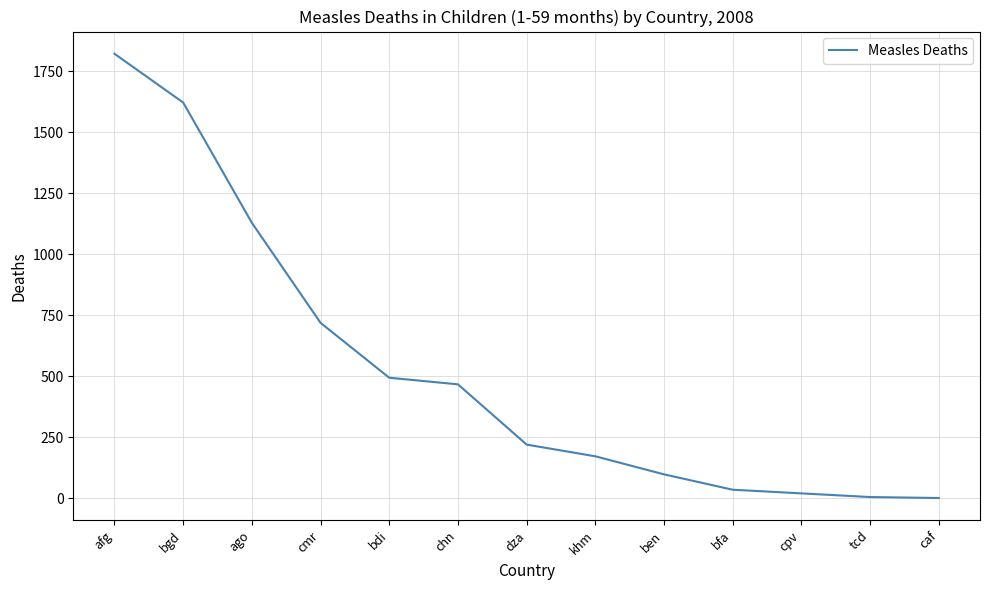

What is the greatest value displayed?

1822